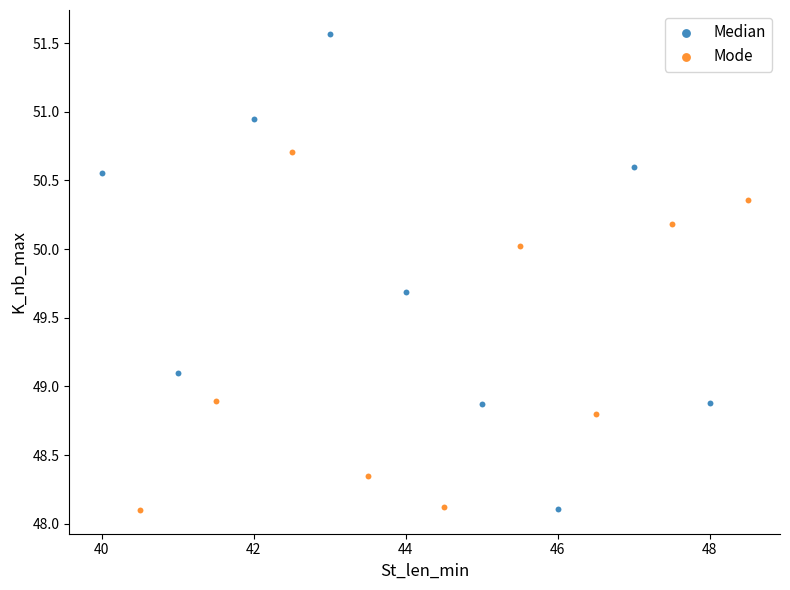

Which series reaches the maximum Y coordinate?

Median